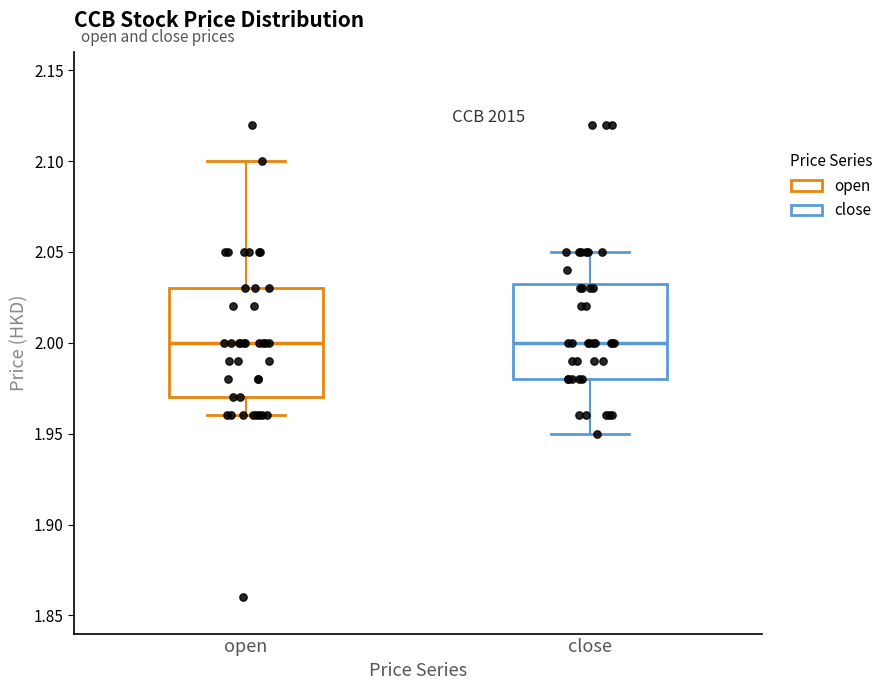

Which box is the tallest, from its lower edge to its upper edge?

open